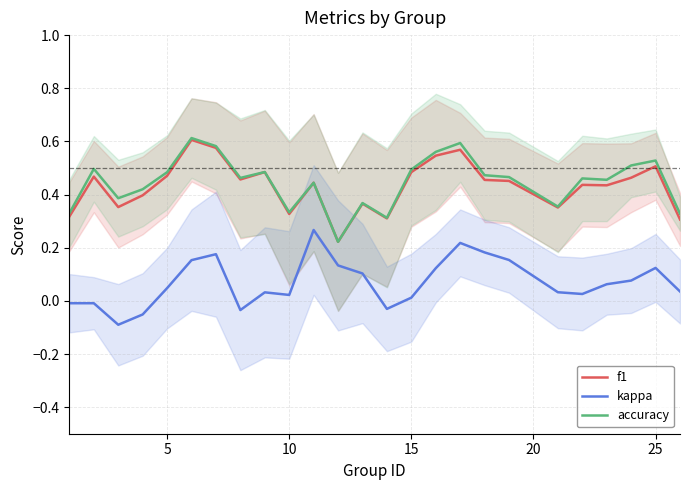

What is the minimum value for kappa?

-0.1